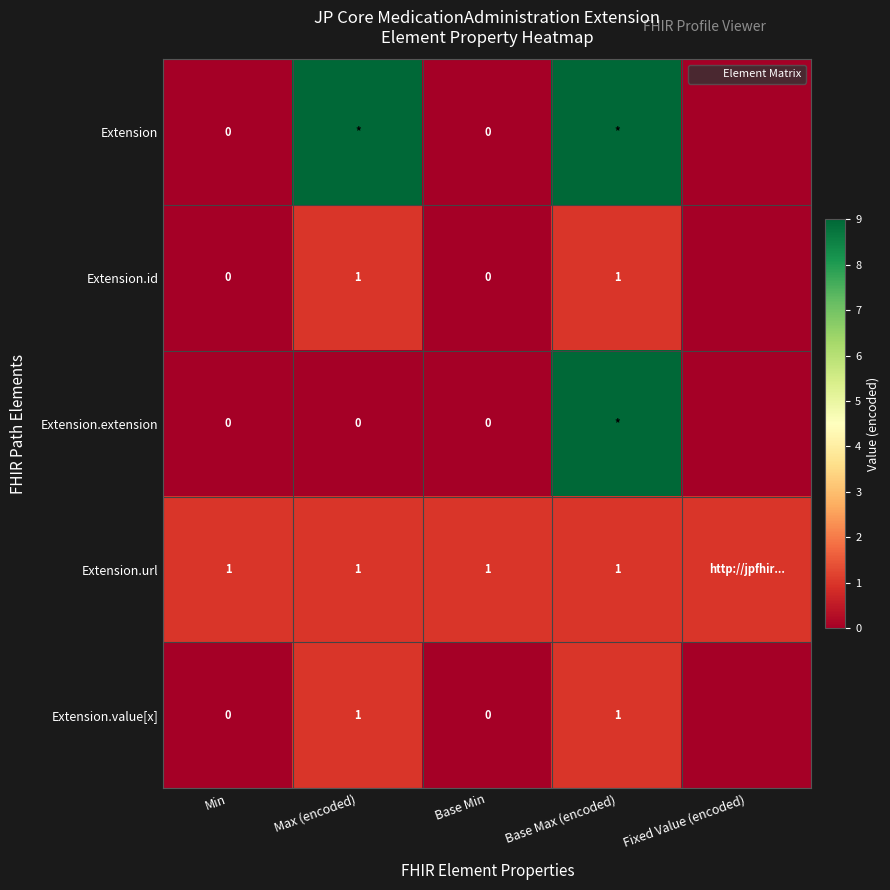

The Extension.id series shows 0 at Base Min. True or false?

True